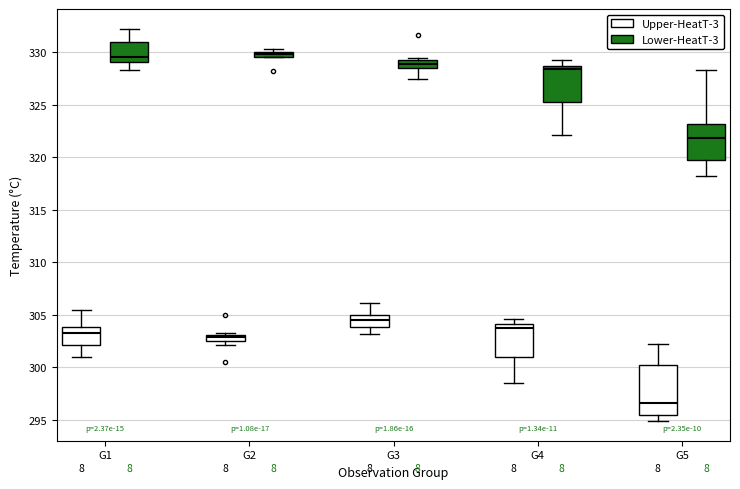

Which box is the tallest, from its lower edge to its upper edge?

G5 (Upper-HeatT-3)